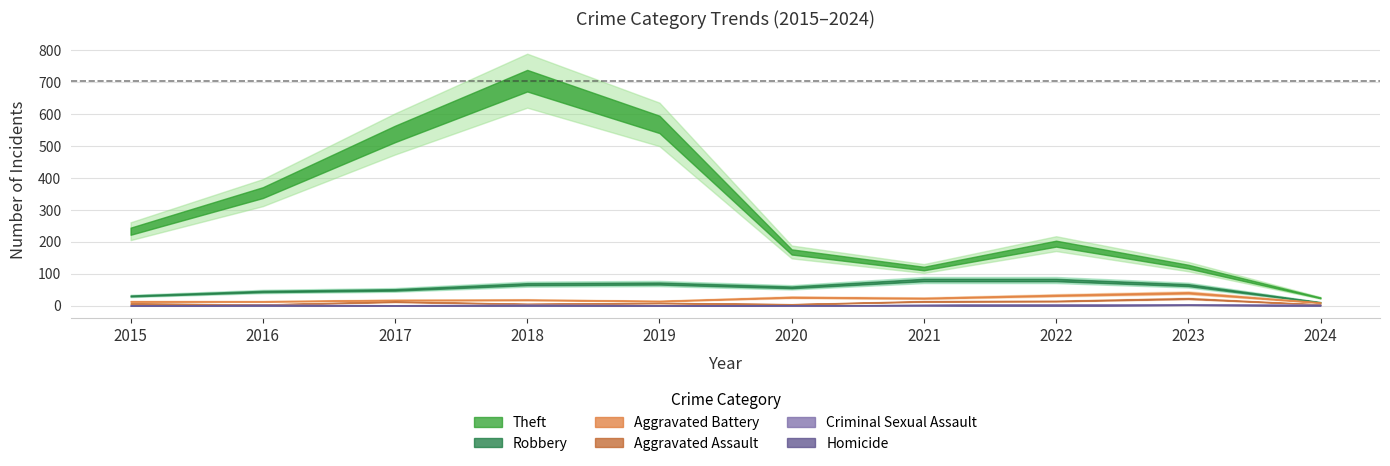

How many intersections are there between Homicide and Criminal Sexual Assault?

2